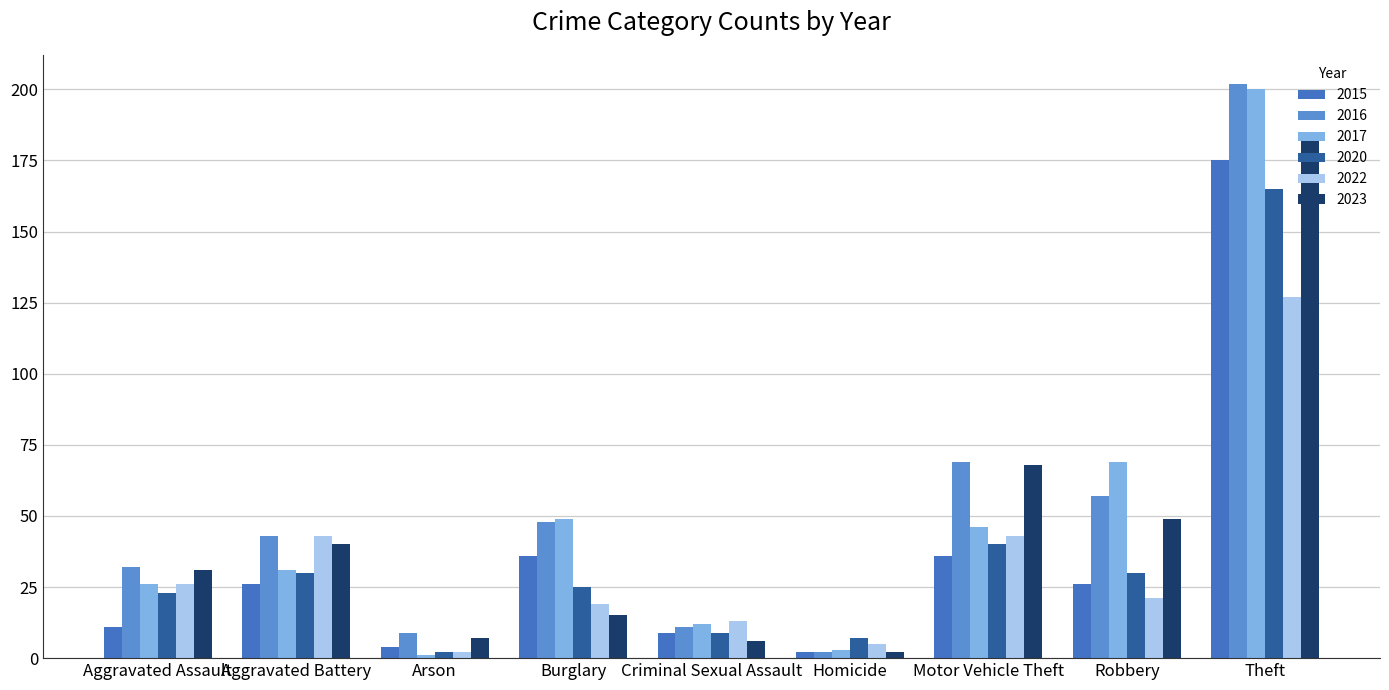

Rank the series by their maximum value, from lowest to highest.

2022, 2020, 2015, 2023, 2017, 2016